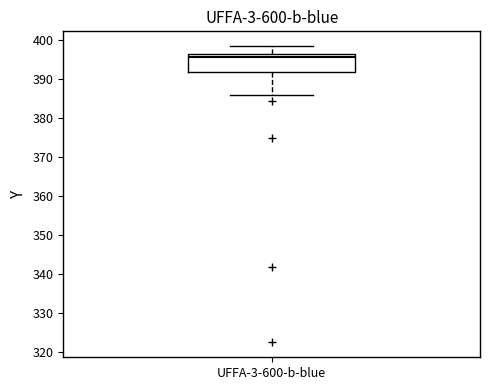

Transcribe this box plot: give where the median line is, the range the box spans, and where the two whiskers end, as read against the y-axis. The values are not printed on the chart, so give them approximately, as read against the axis.

median 396 (just below the box's upper edge), box 392 to 396, whiskers 386 to 399